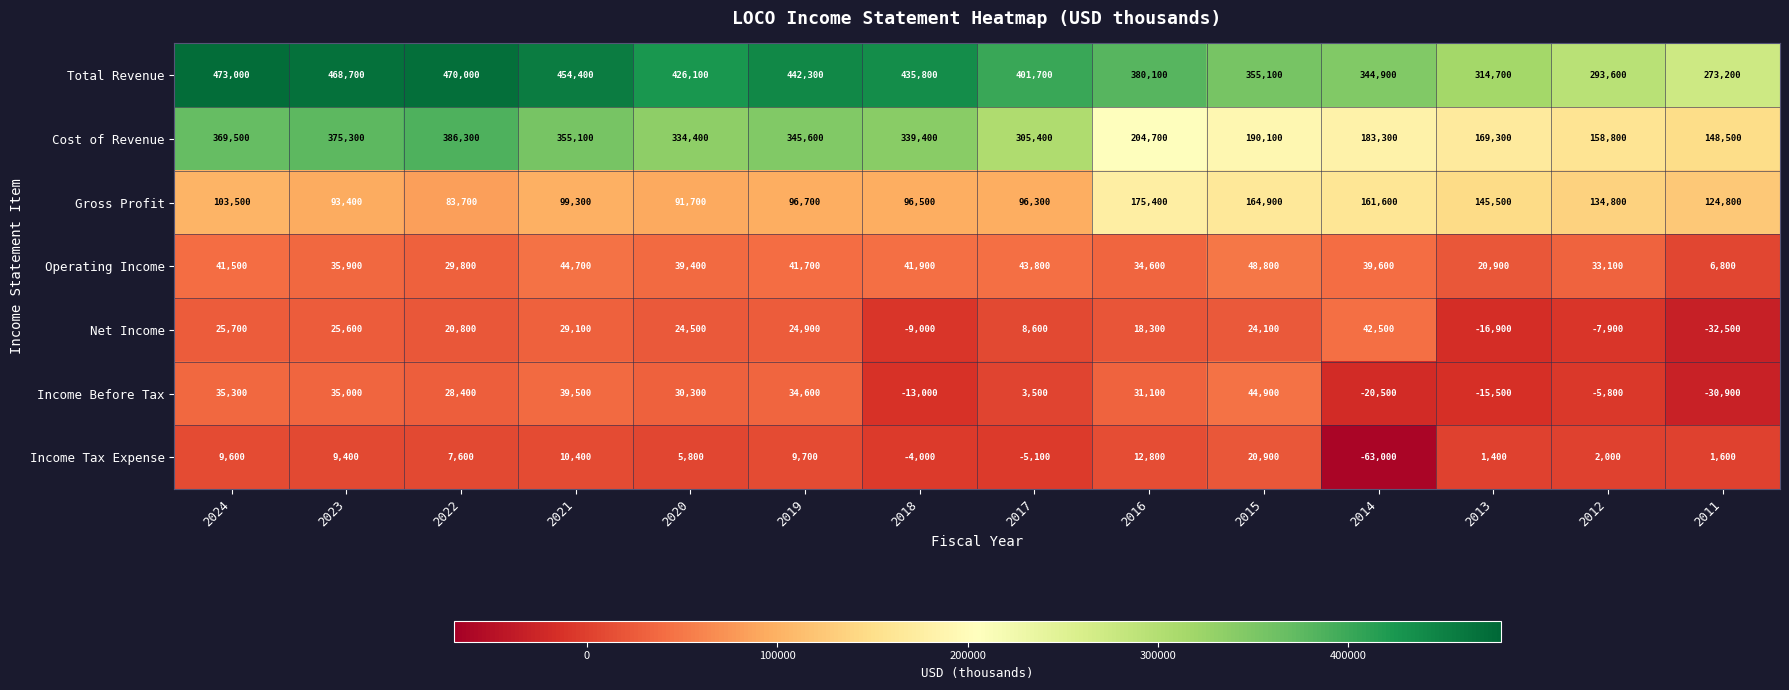

How many categories are shown in the chart?

14